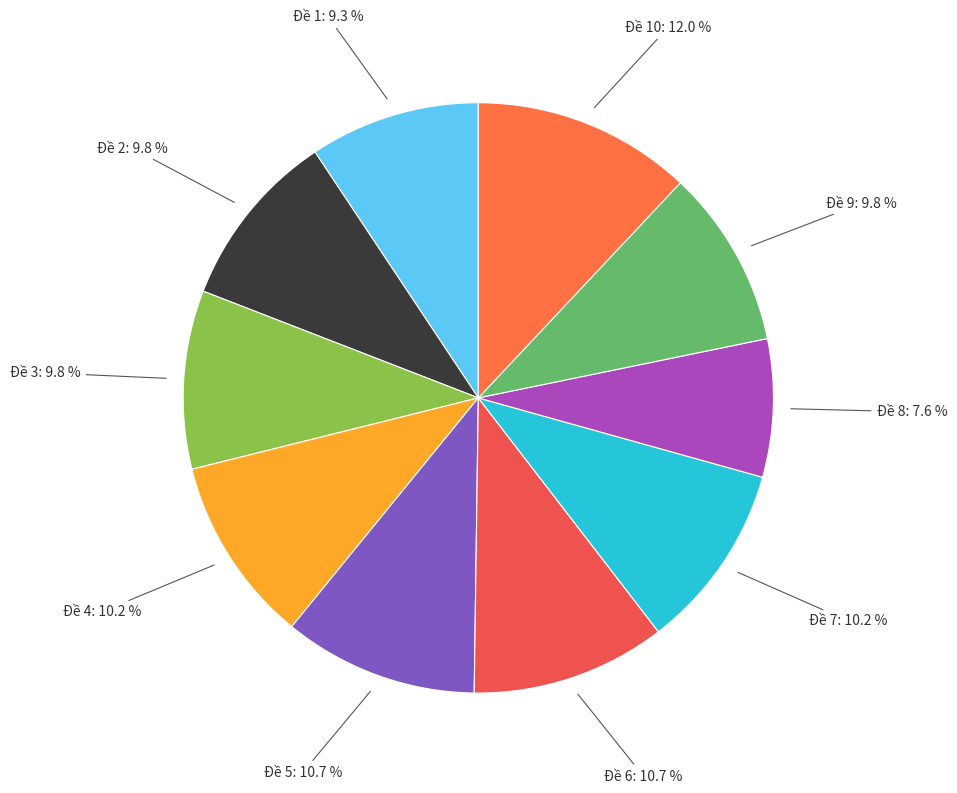

How many segments does this pie chart have?

10